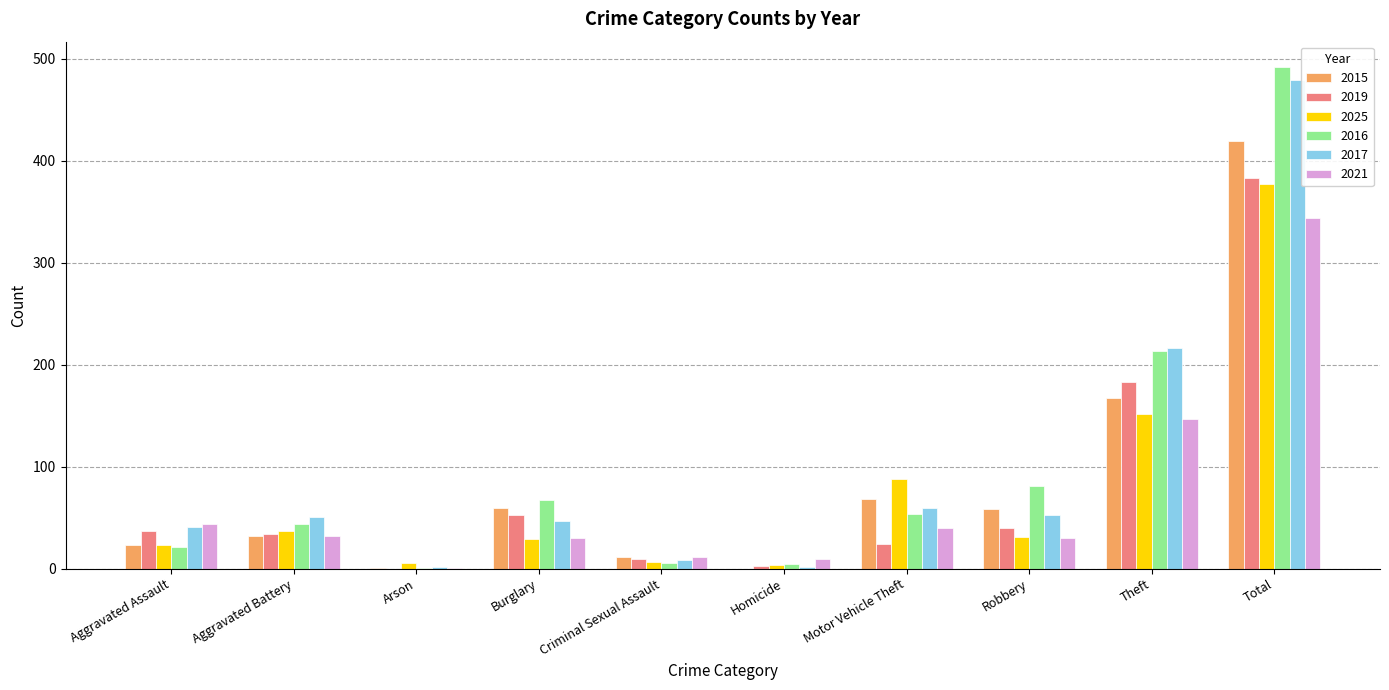

True or false: 2025 has a value of 4 at Homicide.

True